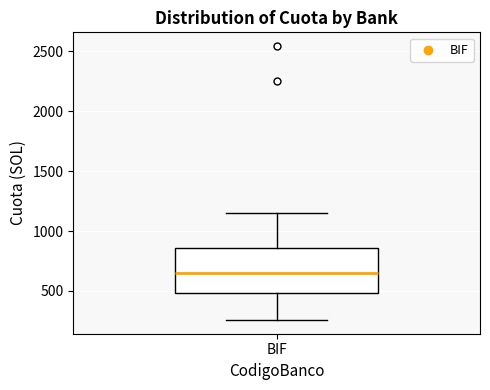

Transcribe this box plot: give where the median line is, the range the box spans, and where the two whiskers end, as read against the y-axis. The values are not printed on the chart, so give them approximately, as read against the axis.

median 650, box 500 to 850, whiskers 250 to 1150